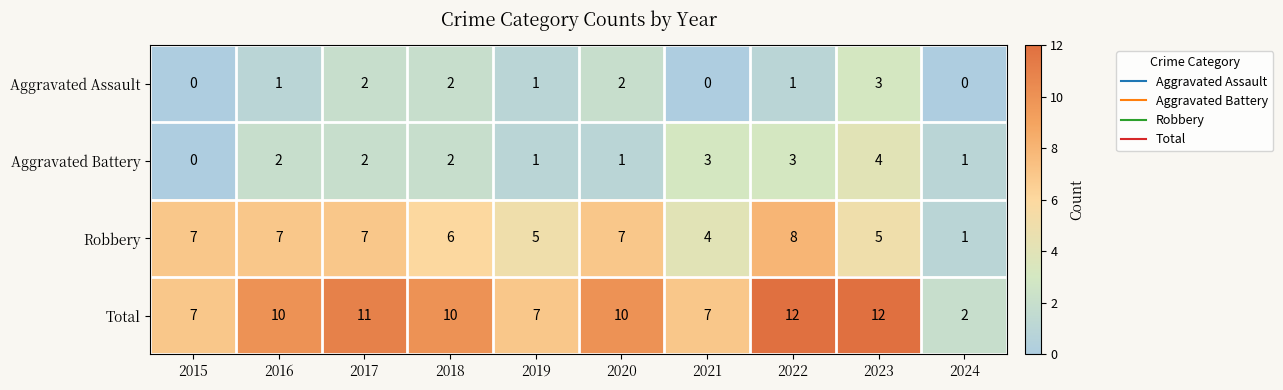

Count the Total values in the range 7 to 11.

7